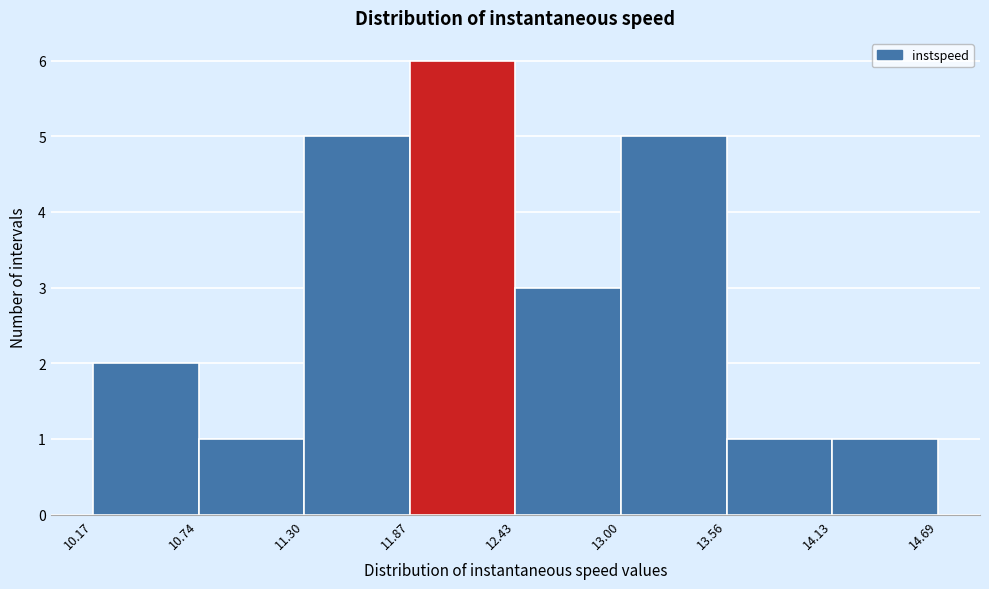

What is the height of the bar covering 10.74 to 11.30 on the x-axis? The values are not printed on the chart, so give them approximately, as read against the axis.

1